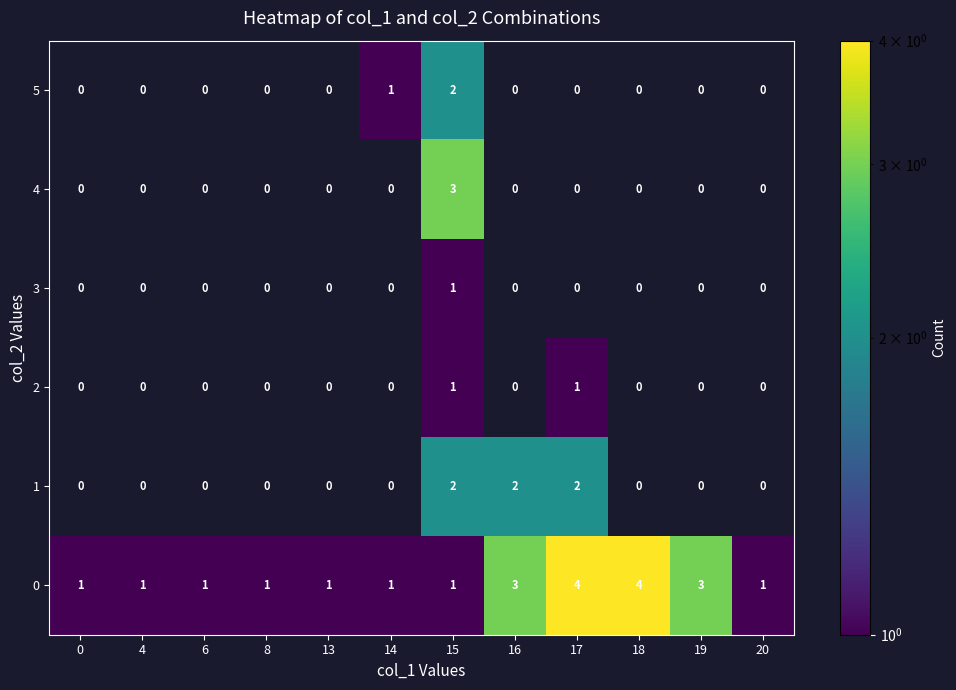

At which category is the sum across all series the highest?

15